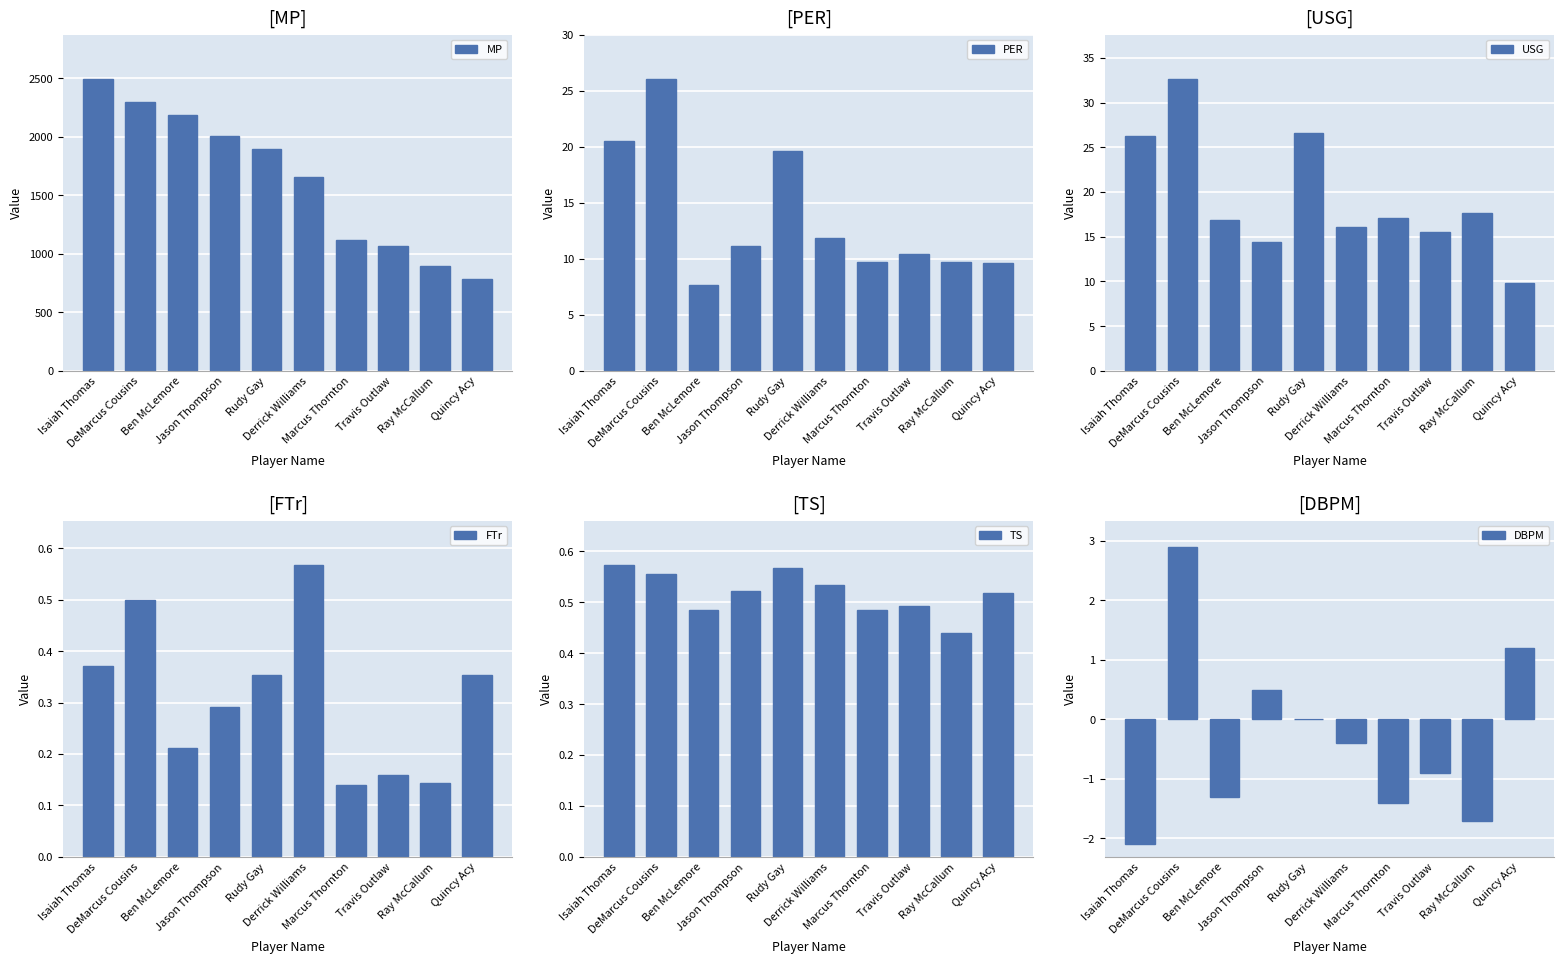

List the labels in order of DBPM value, largest first.

DeMarcus Cousins, Quincy Acy, Jason Thompson, Rudy Gay, Derrick Williams, Travis Outlaw, Ben McLemore, Marcus Thornton, Ray McCallum, Isaiah Thomas